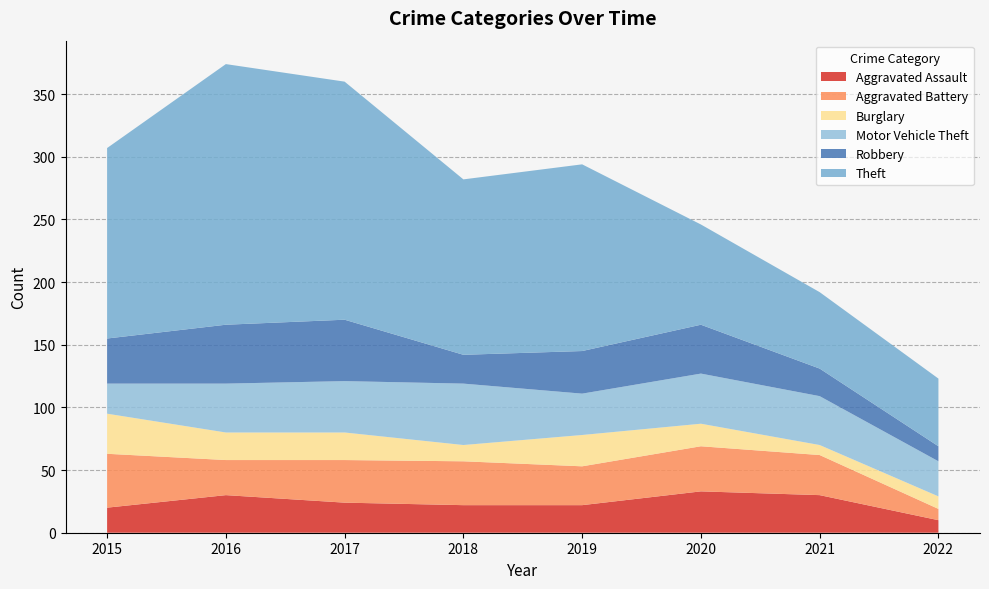

Reading left to right, transcribe all the data shown in this chart.

Aggravated Assault: 20	30	24	22	22	33	30	10
Aggravated Battery: 43	28	34	35	31	36	32	9
Burglary: 32	22	22	13	25	18	8	10
Motor Vehicle Theft: 24	39	41	49	33	40	39	28
Robbery: 36	47	49	23	34	39	22	12
Theft: 152	208	190	140	149	80	61	54